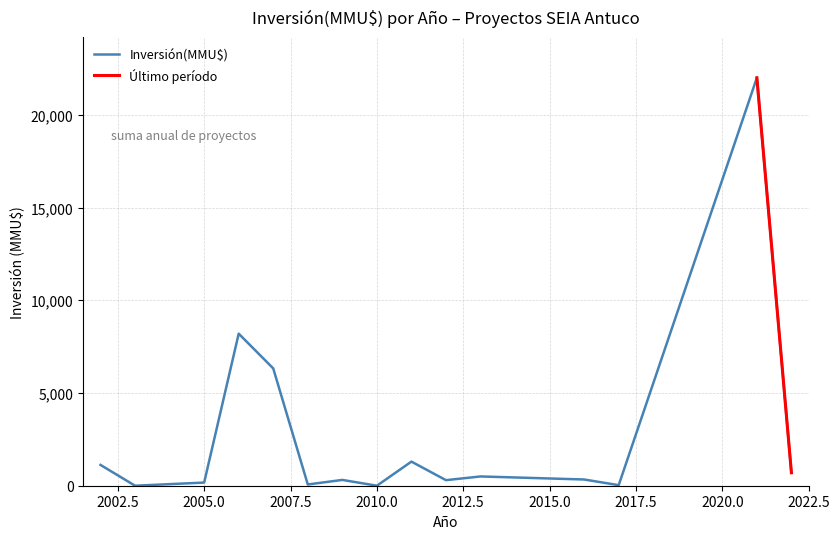

The chart shows a value of 79 at 2016. True or false?

False